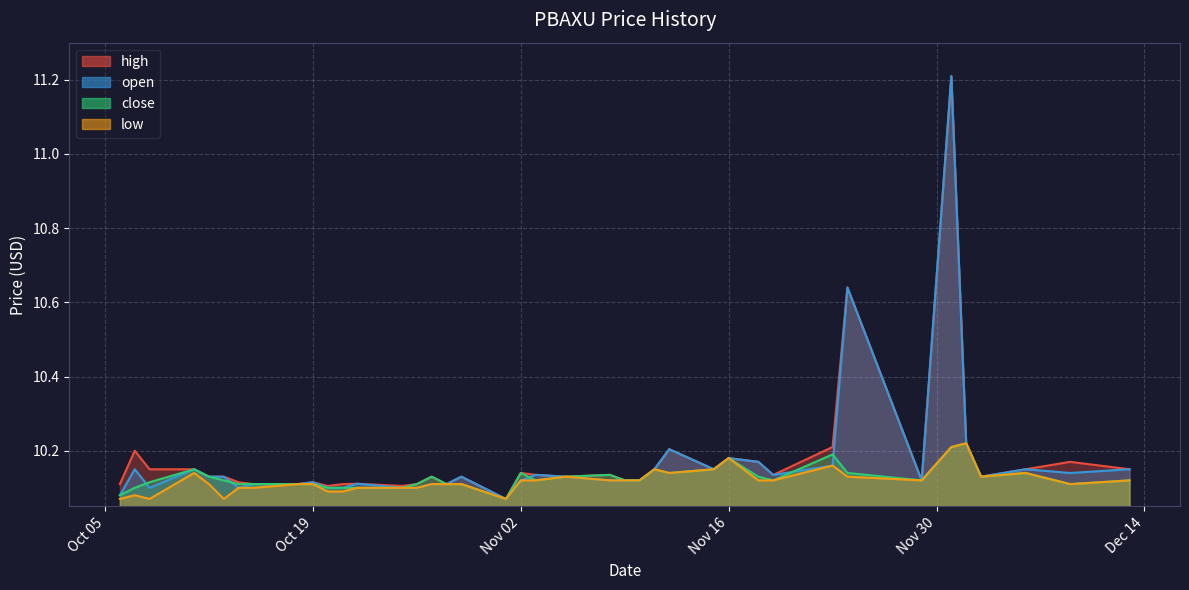

At which category does the chart reach its peak across all series?

2021-12-01